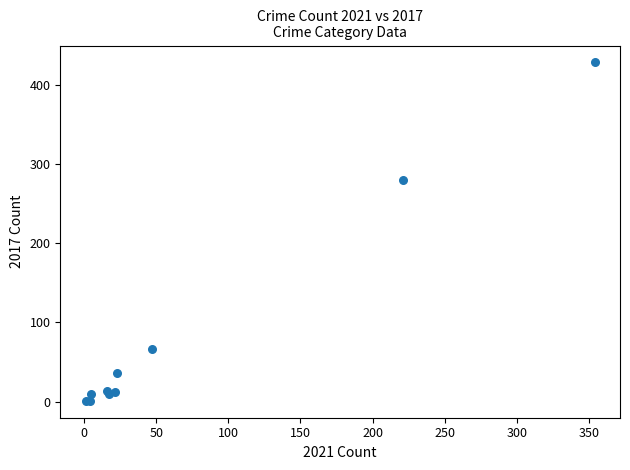

What Y value in the scatter plot is closest to 214?

280